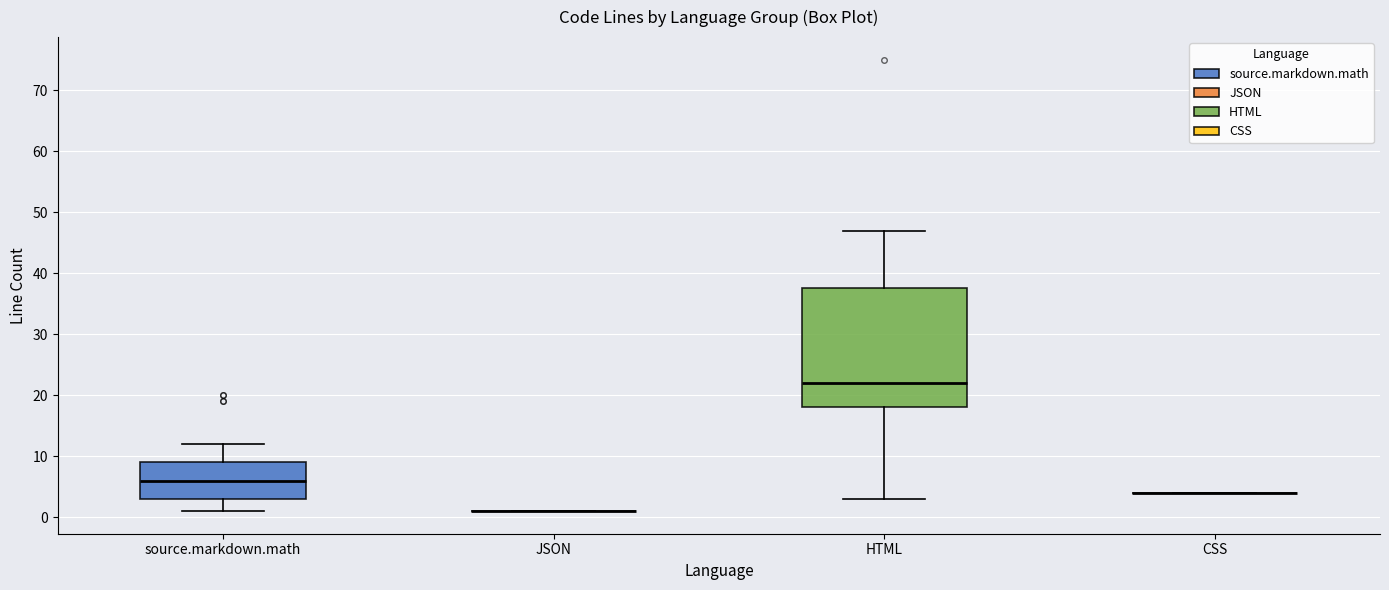

Reading left to right, read every box against the y-axis: the position of its median line, the range the box covers, and the ends of its whiskers. The values are not printed on the chart, so give them approximately, as read against the axis.

source.markdown.math: median 6, box 3 to 9, whiskers 1 to 12
JSON: box collapsed to a line at 1, whiskers 1 to 1
HTML: median 22, box 18 to 38, whiskers 3 to 47
CSS: box collapsed to a line at 4, whiskers 4 to 4